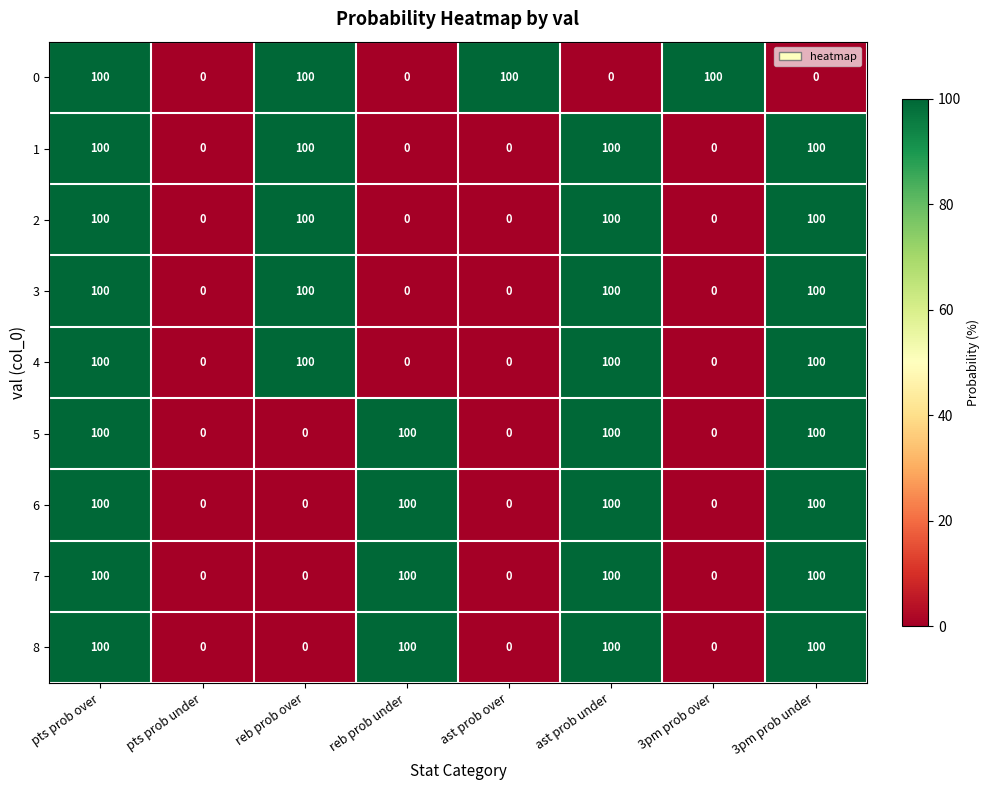

What is the spread (max minus min) of values at ast prob over?

100